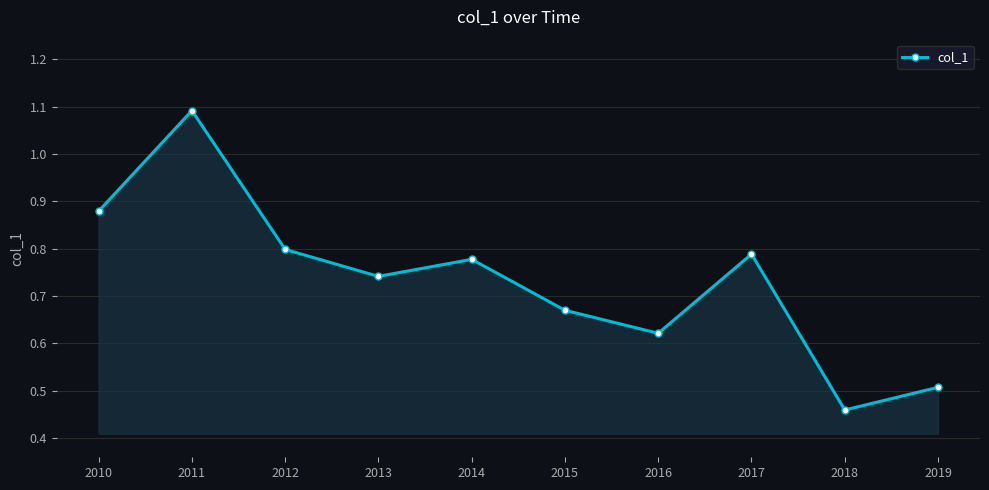

Is it true that the value at 2010 is 0.4?

False